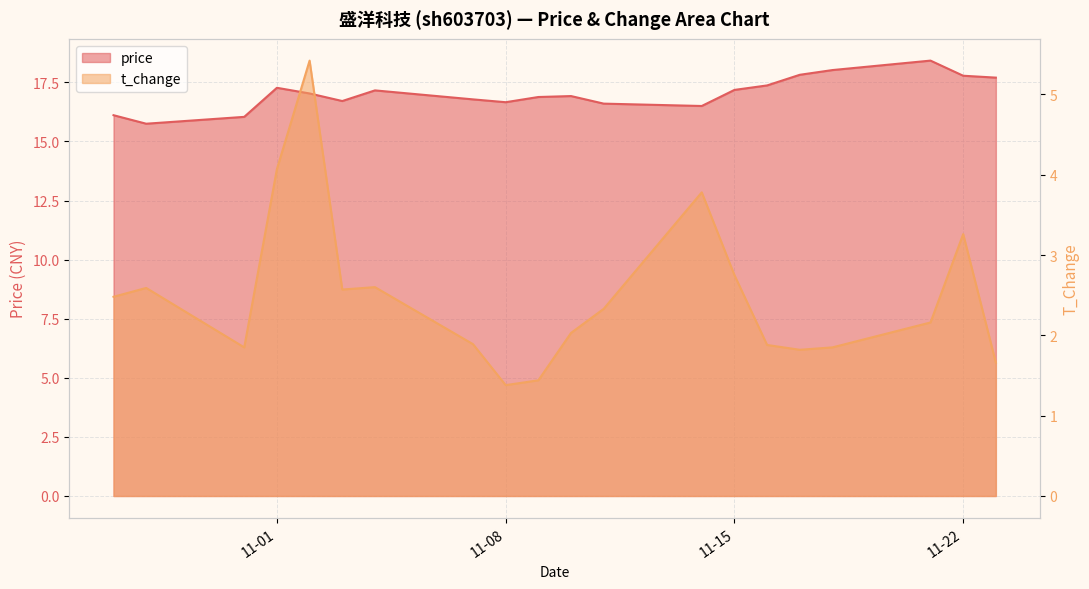

At 2022-11-09, list the series in order from smallest to largest.

t_change, price